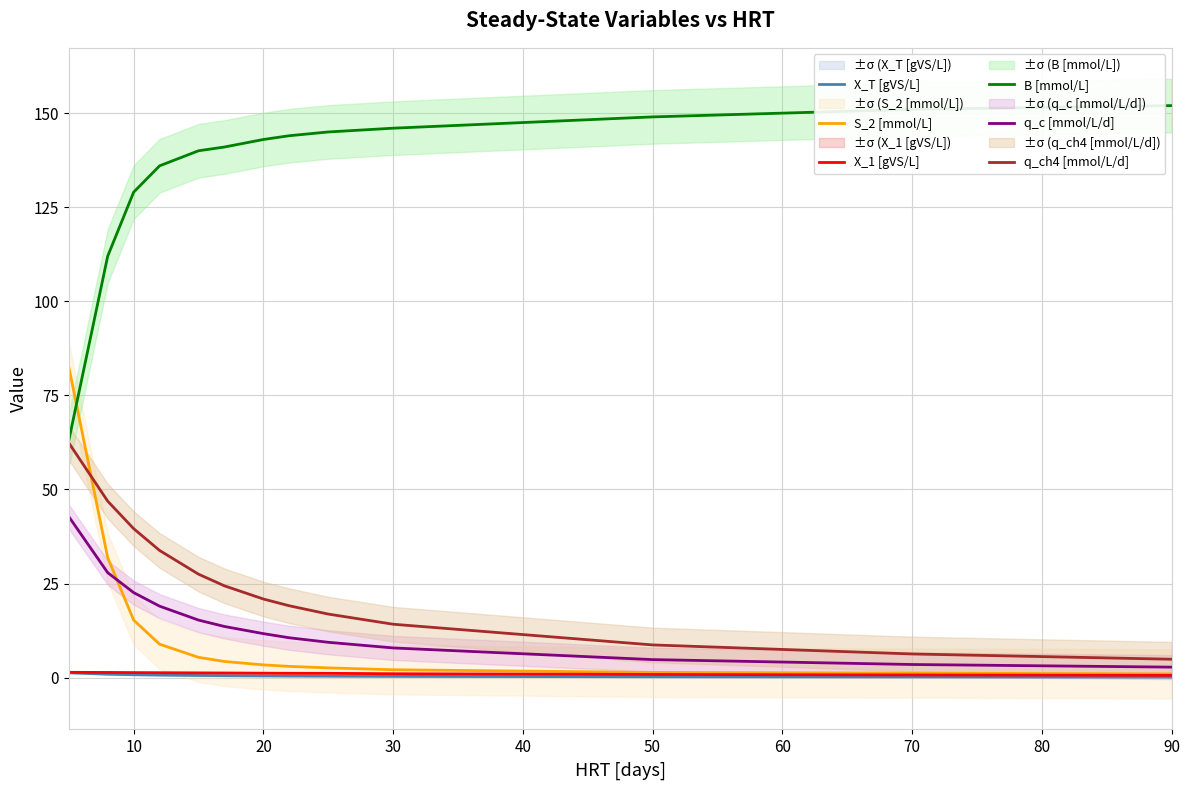

Which series has the largest total across all categories?

B [mmol/L]